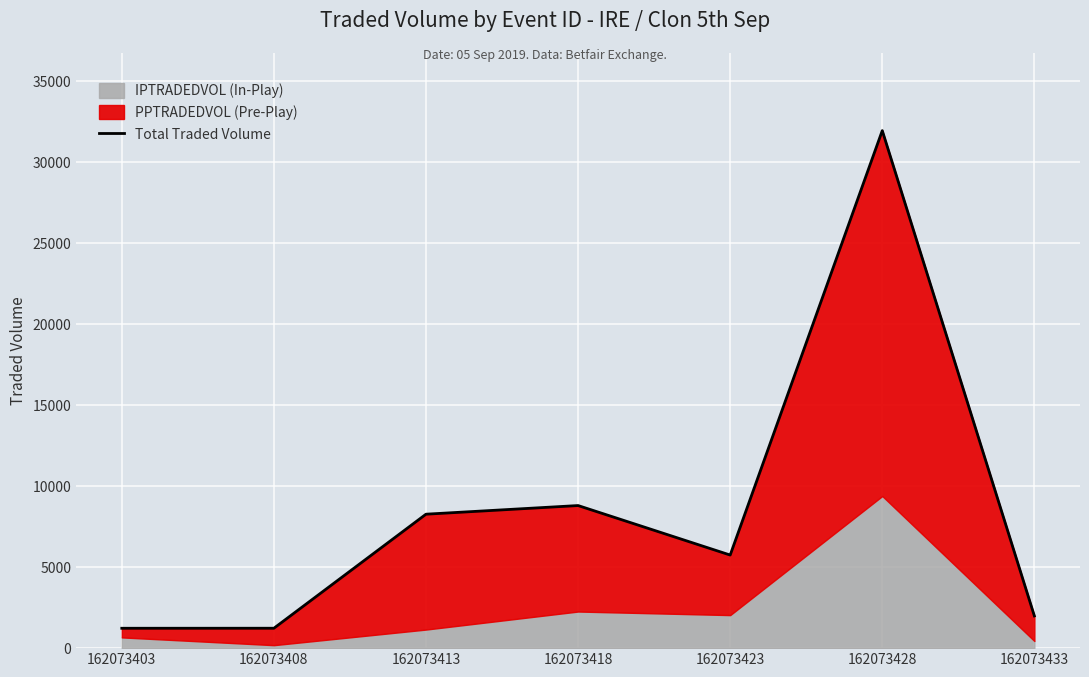

At which label is the value closest to 16591?

162073418